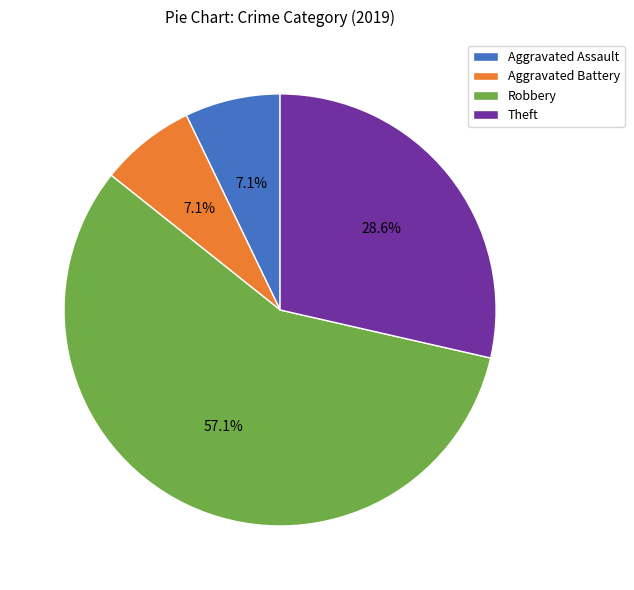

Is there any slice that represents more than half of the pie?

Yes